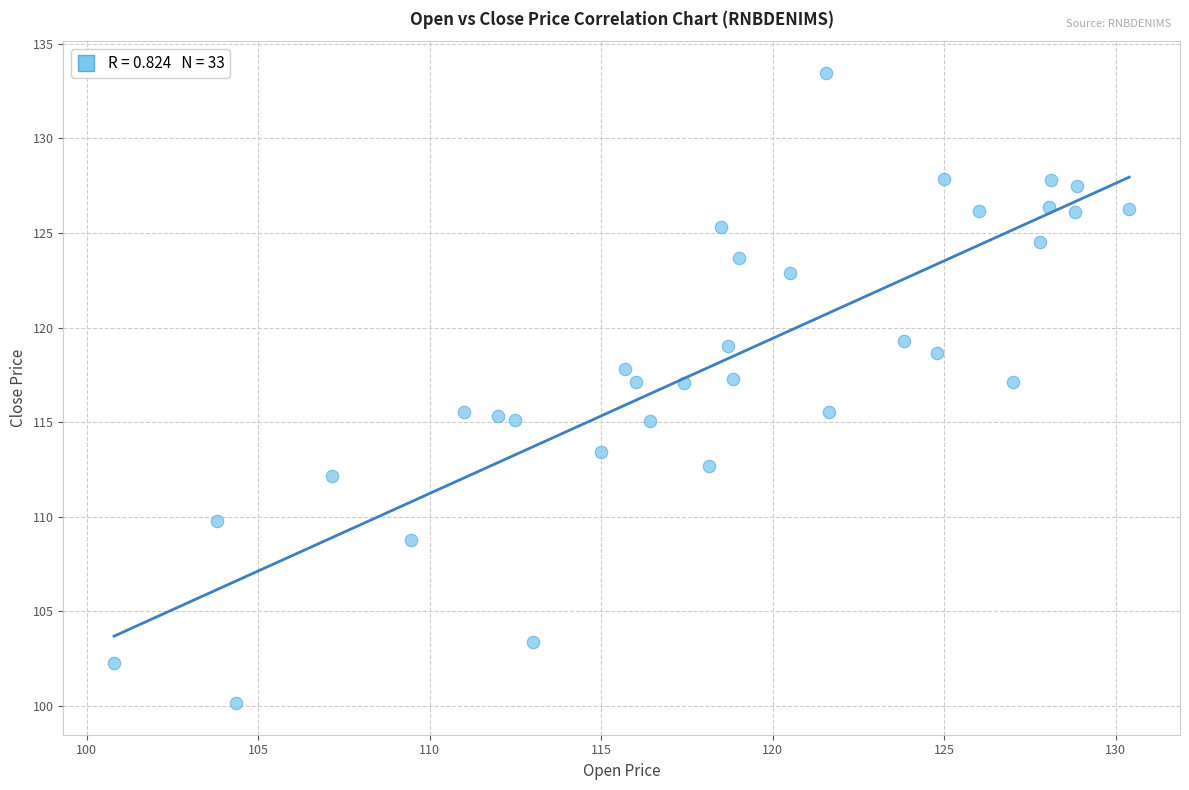

What is the range of X values (max minus min)?

29.6